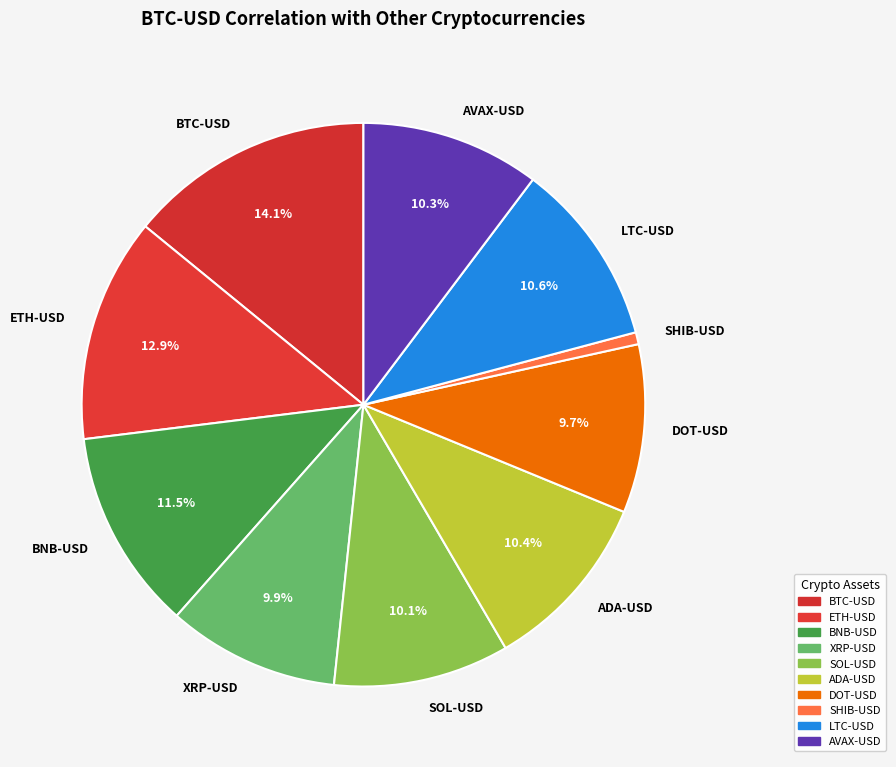

Which slice is the smallest?

SHIB-USD